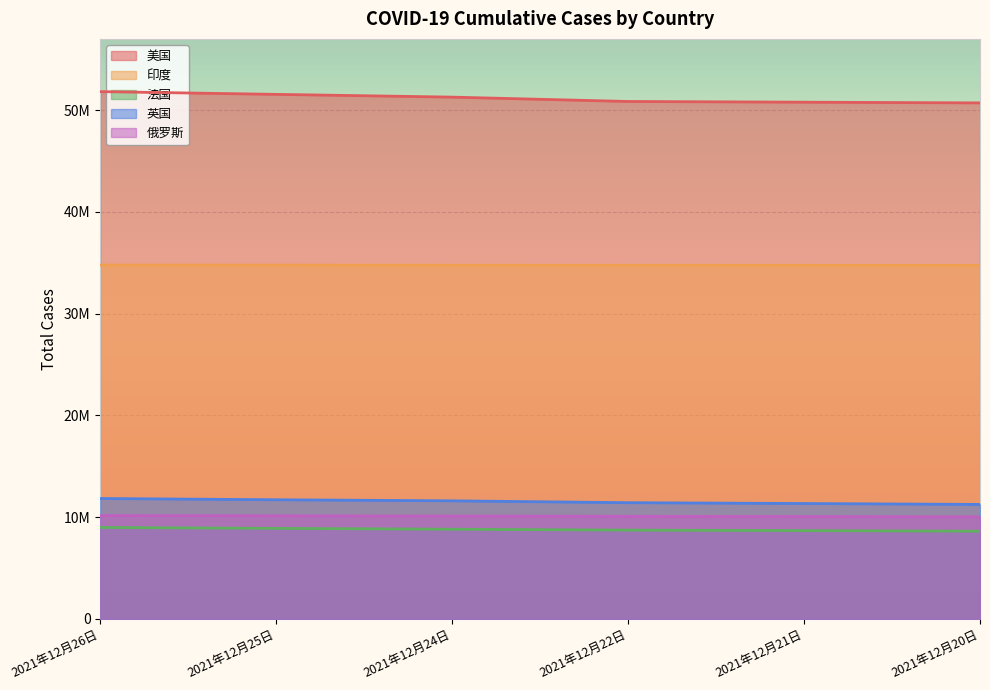

True or false: 法国 has more than 1 points higher than both neighbors.

False